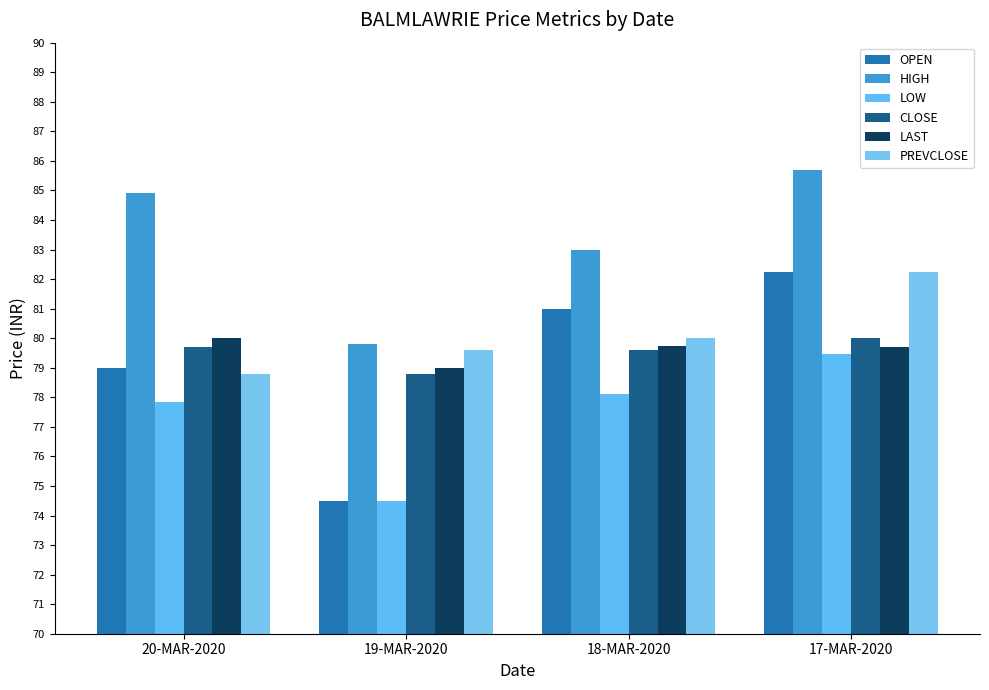

At which label does CLOSE first exceed 79?

20-MAR-2020